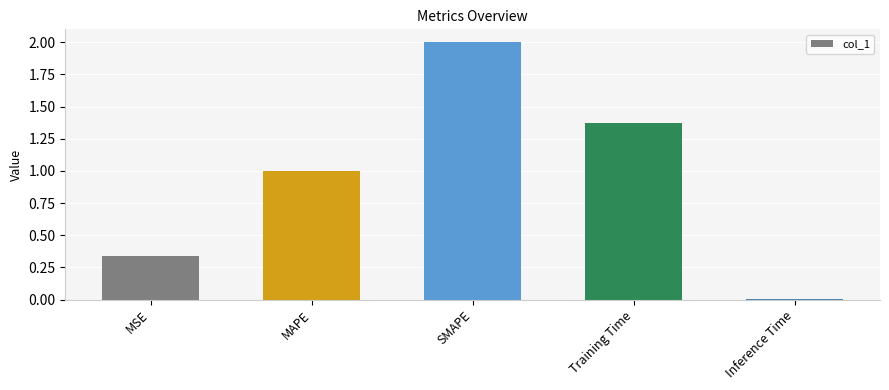

What is the sum of the values at MAPE and MSE?

1.3